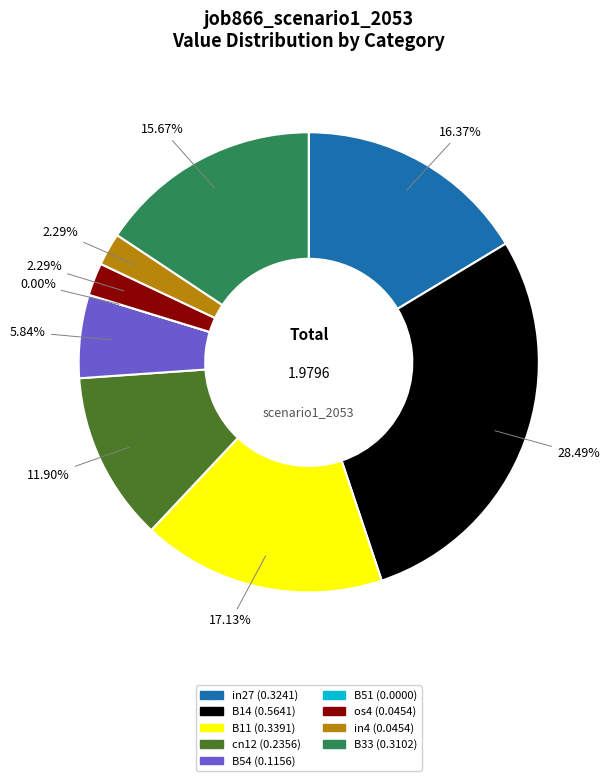

What is the largest slice in the pie chart?

B14